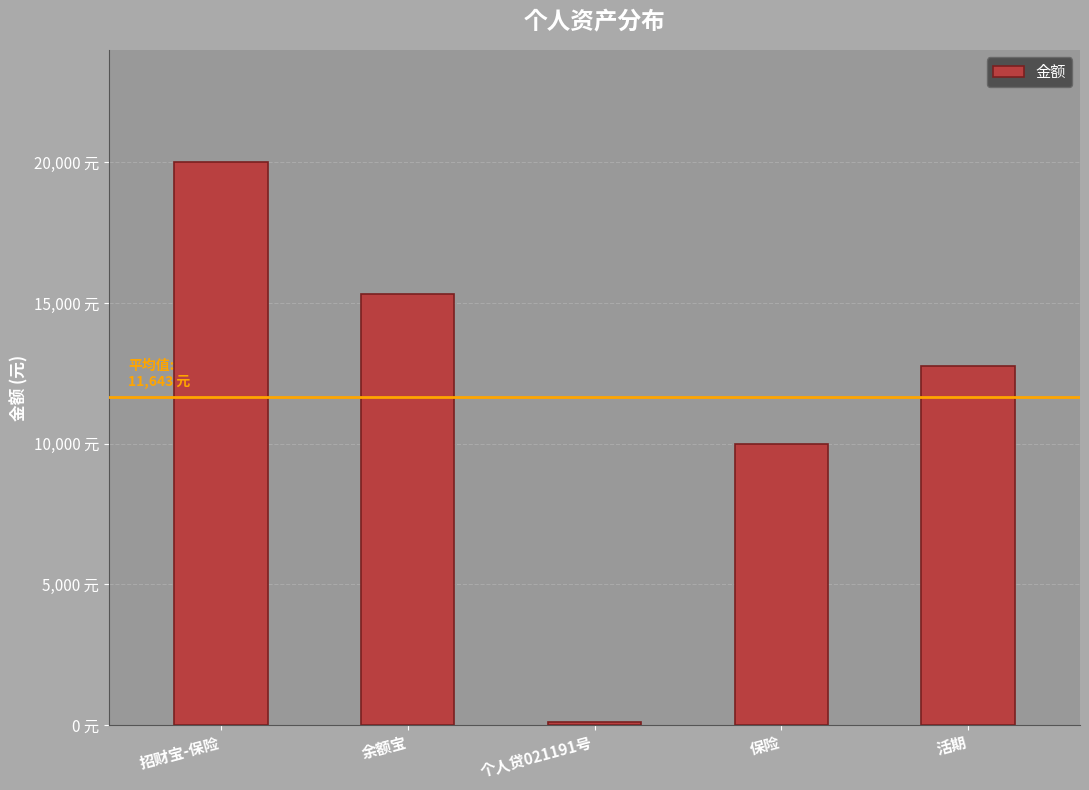

Reading right to left, transcribe all the data shown in this chart.

活期=12776.0	保险=10000.0	个人贷021191号=117.0	余额宝=15323.9	招财宝-保险=20000.0